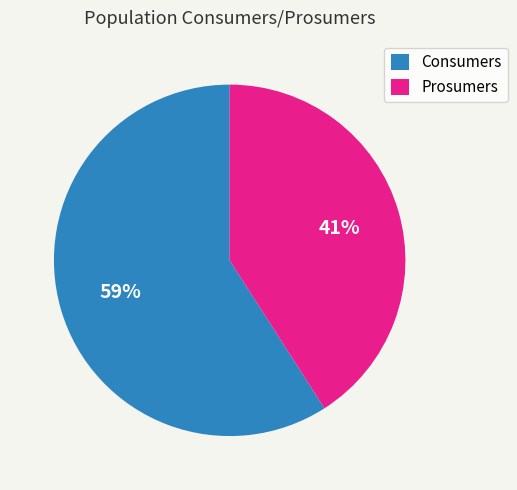

The Prosumers slice represents 41% of the pie. True or false?

True